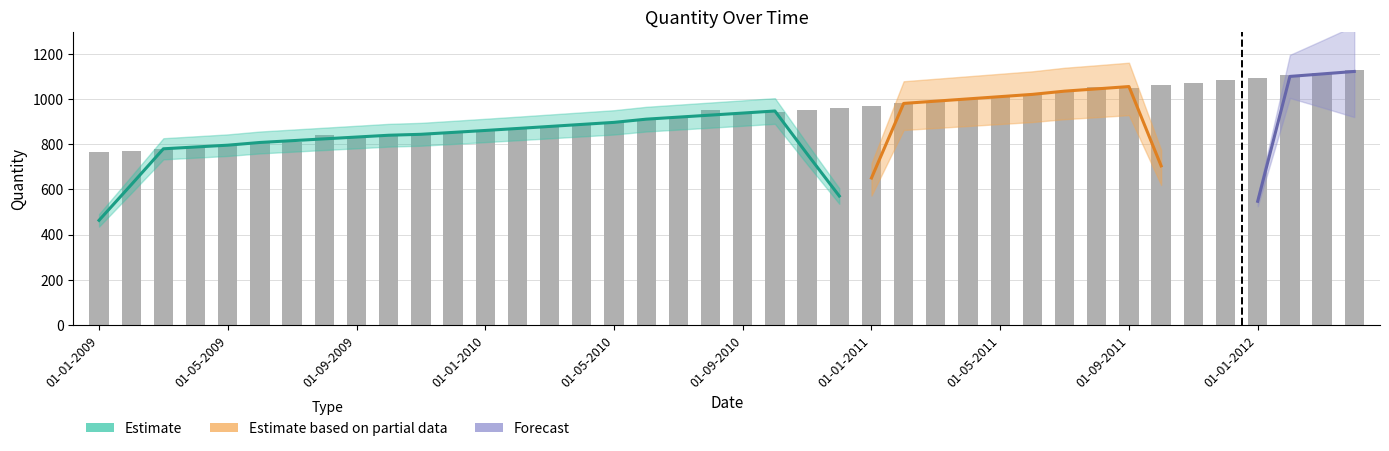

Where is the data nearest to the value 946?

01-08-2010